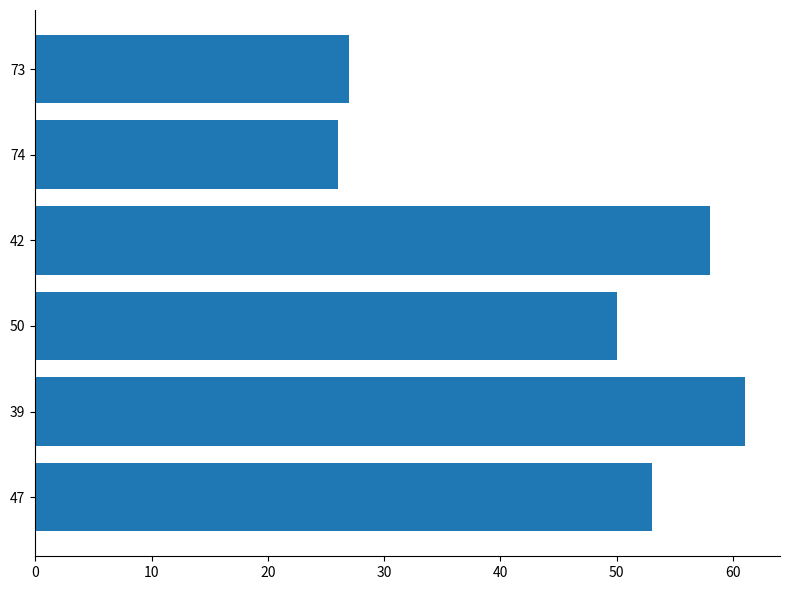

Reading bottom to top, what are all the values shown in this chart?

53	61	50	58	26	27